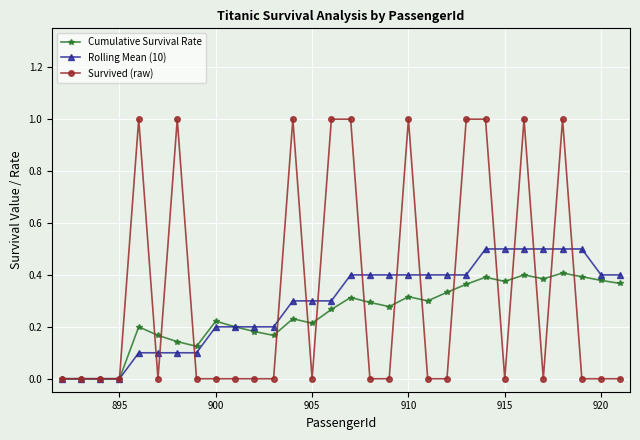

How many lines are shown in the chart?

3